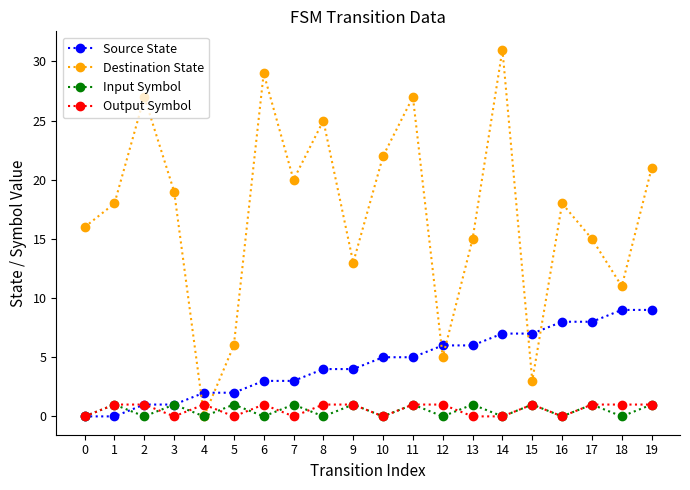

At which category is the sum across all series the highest?

14